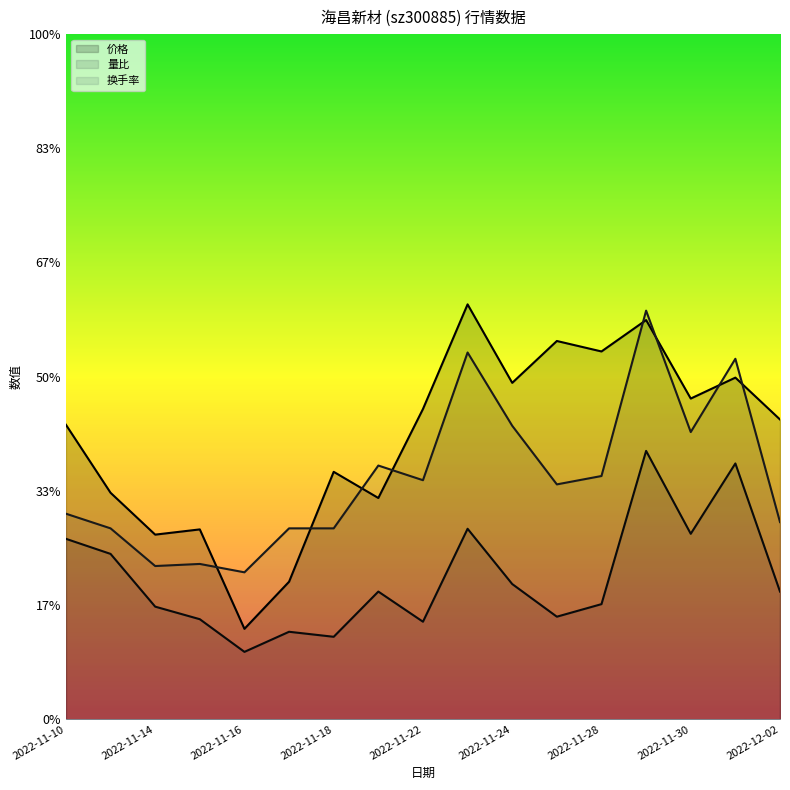

What is the label of the 2nd point from the left?

2022-11-11